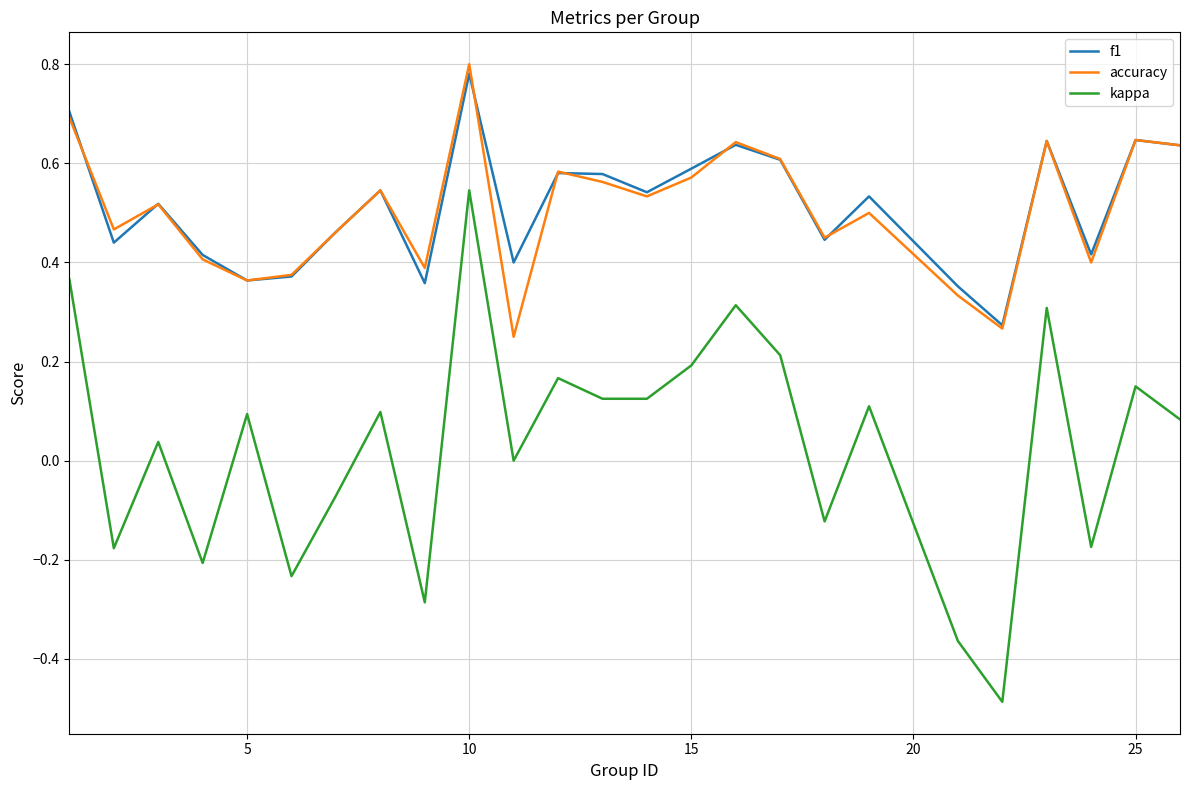

Does the chart display data point markers on the line(s)?

No